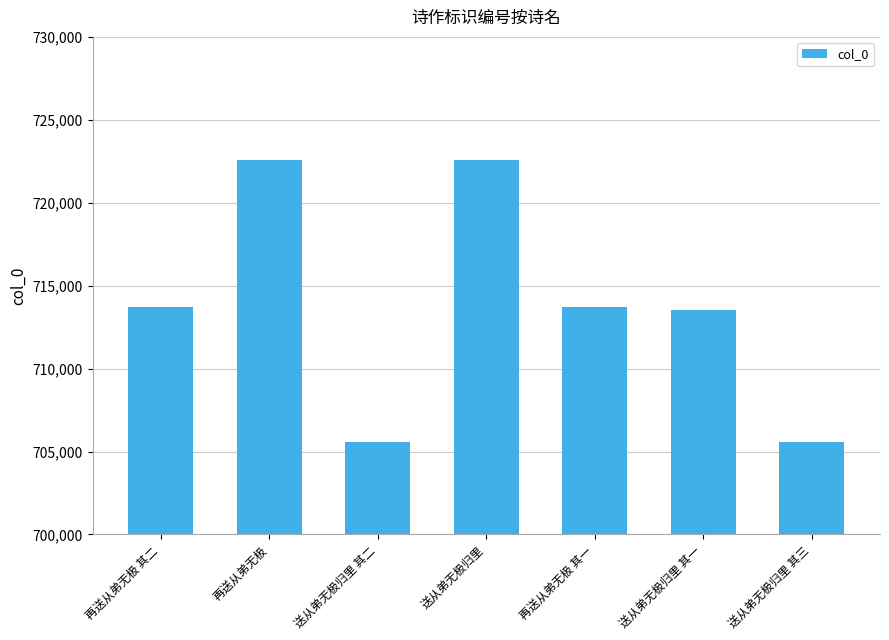

The value at 送从弟无极归里 is 1150412. True or false?

False